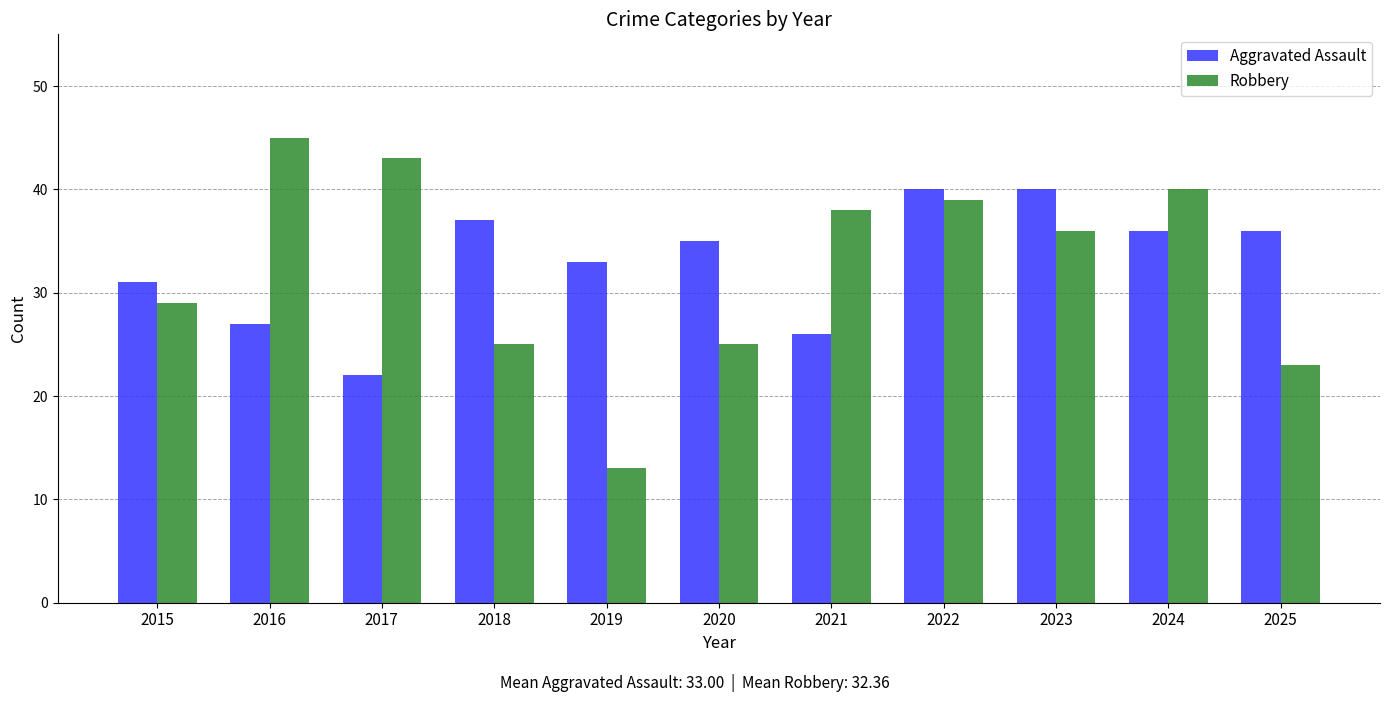

What is the sum of the Robbery values at 2021 and 2025?

61